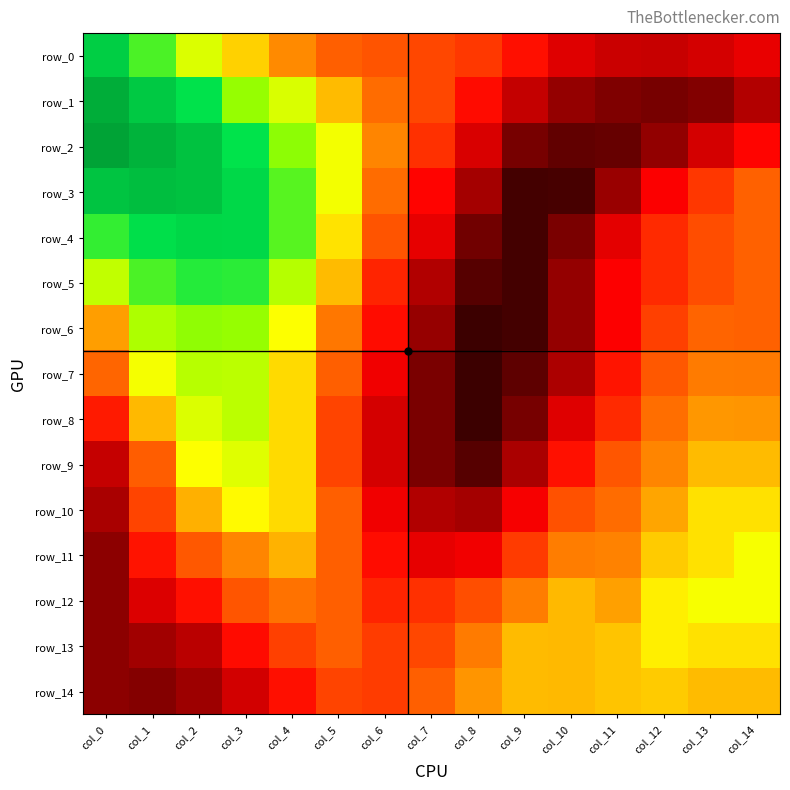

Rank the categories by row_4 value from highest to lowest.

col_2, col_3, col_1, col_0, col_4, col_5, col_14, col_6, col_13, col_12, col_7, col_11, col_10, col_8, col_9